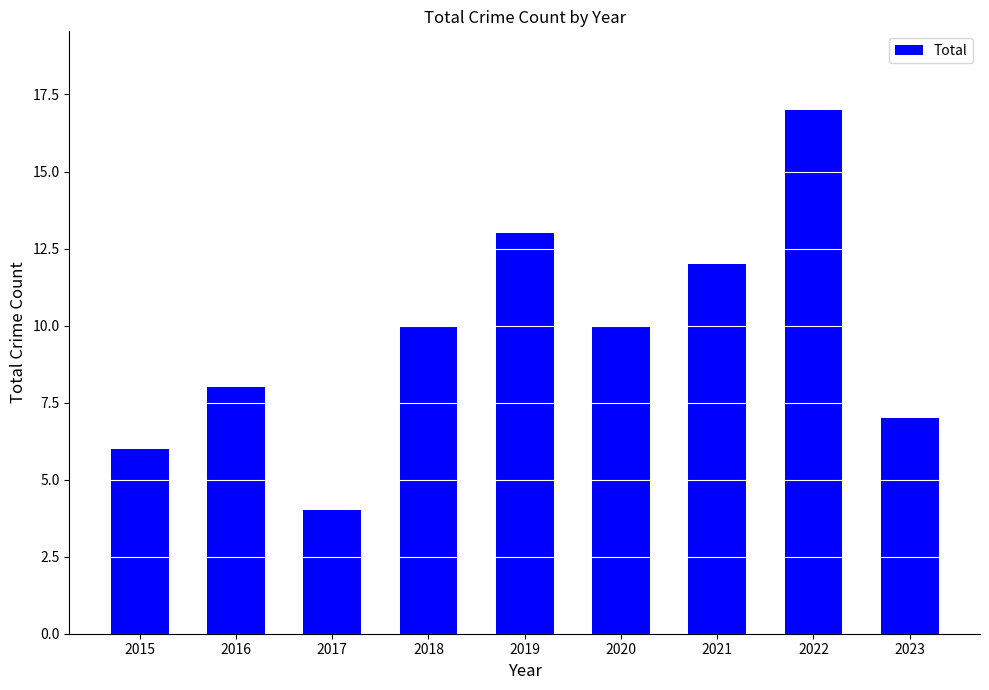

The chart shows a value of 12 at 2023. True or false?

False